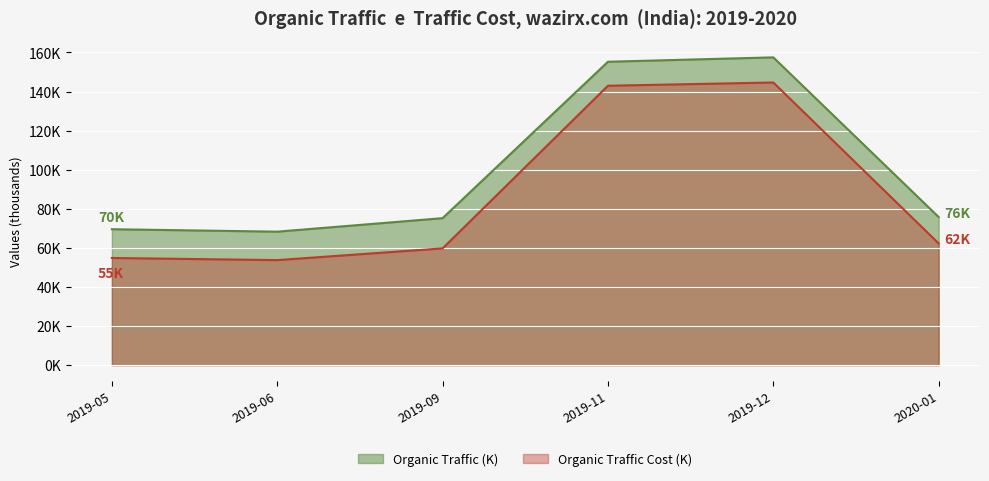

How many values in the Organic Traffic series exceed 75?

4